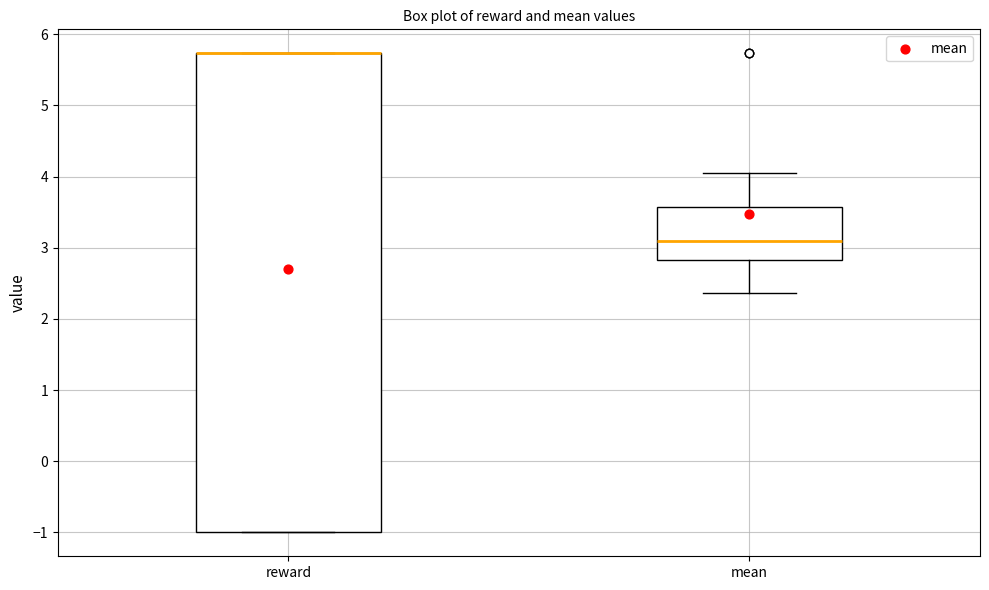

Where does the upper whisker of the box for mean end on the y-axis? The values are not printed on the chart, so give them approximately, as read against the axis.

4.1